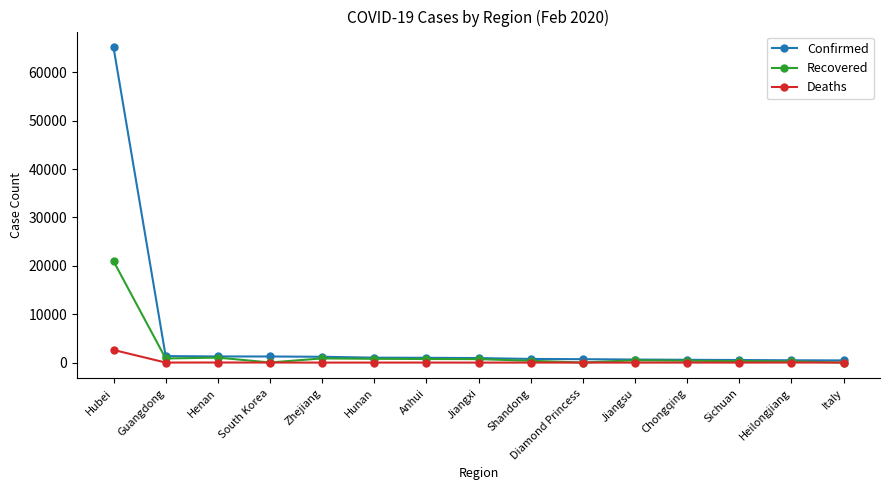

What is the highest value of the Deaths series?

2615